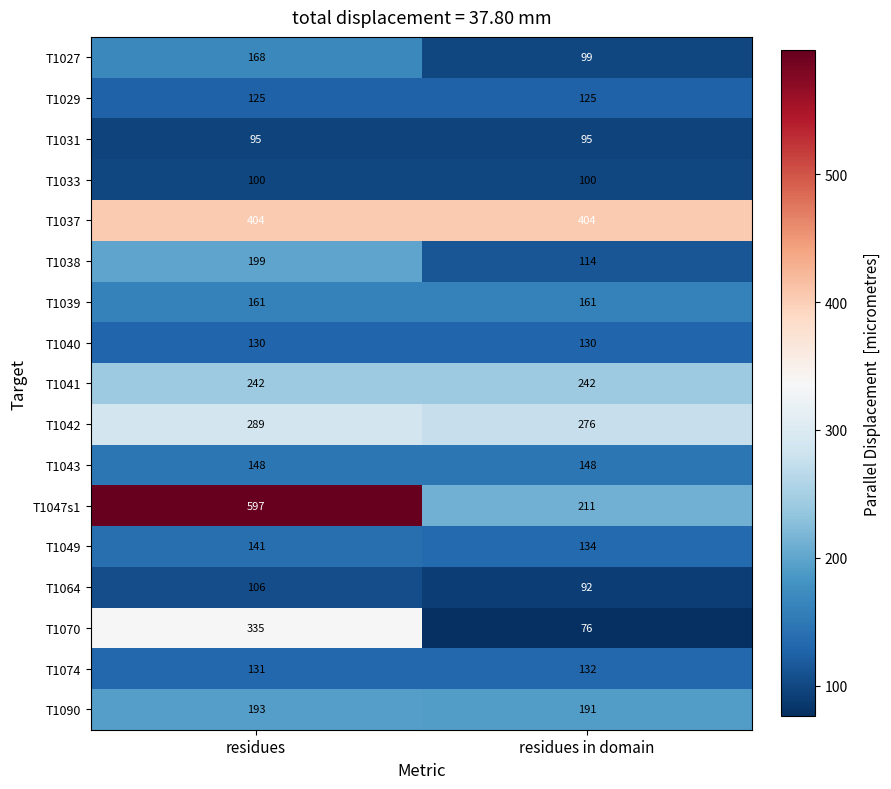

What is the approximate value of T1029 at residues?

125